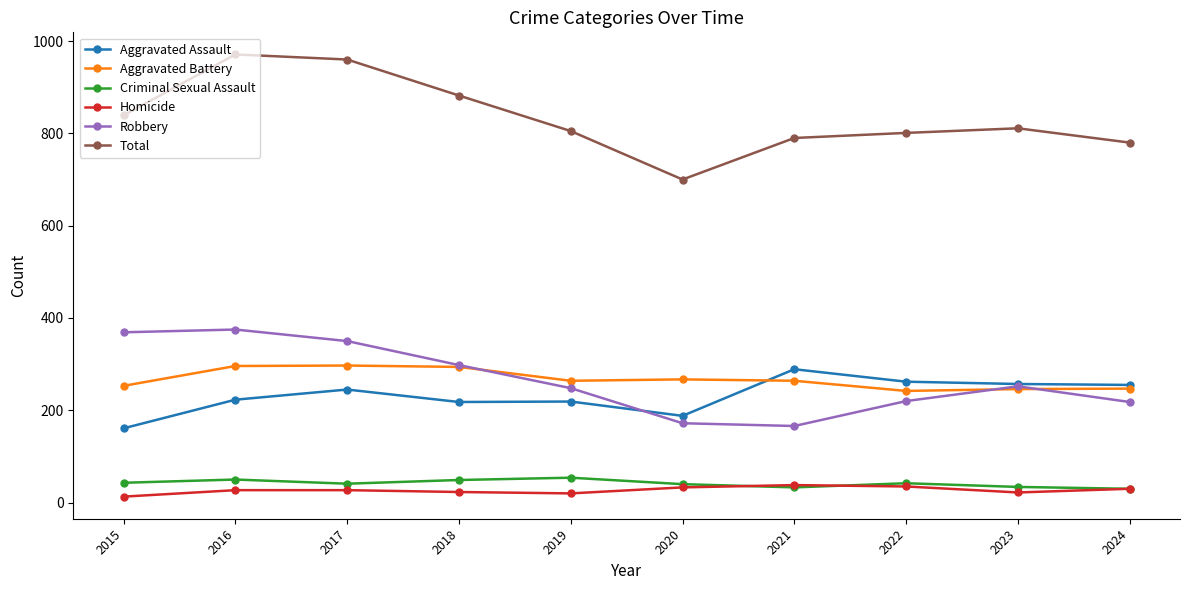

What is the sum of the Aggravated Assault values at 2021 and 2024?

544